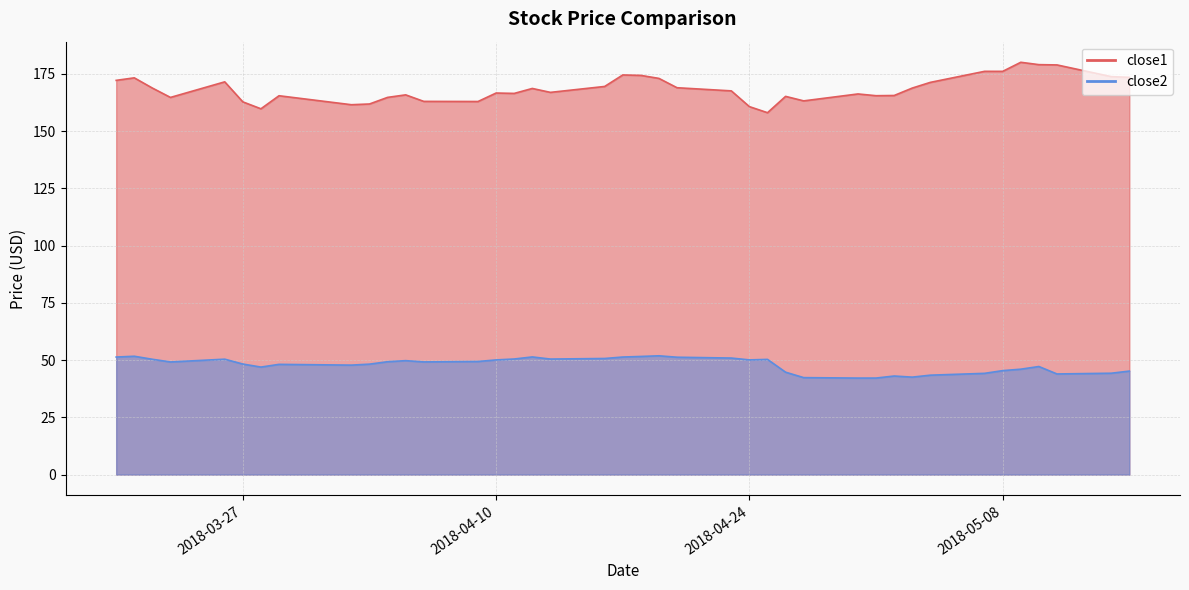

Reading right to left, list all the values displayed in this chart.

close1: 173.4	173.8	178.9	179.0	180.0	176.0	176.1	171.2	168.7	165.5	165.4	166.2	163.2	165.1	158.0	160.6	167.5	168.9	173.0	174.3	174.5	169.5	166.9	168.6	166.4	166.6	162.9	162.9	165.8	164.7	161.8	161.5	165.4	159.7	162.7	171.5	164.7	168.8	173.2	172.1
close2: 45.2	44.3	43.9	47.2	46.0	45.4	44.2	43.4	42.6	43.0	42.2	42.1	42.3	44.7	50.3	50.1	50.9	51.2	51.9	51.6	51.3	50.7	50.5	51.4	50.5	50.1	49.4	49.2	49.8	49.3	48.2	47.8	48.1	47.0	48.3	50.4	49.2	50.4	51.7	51.3